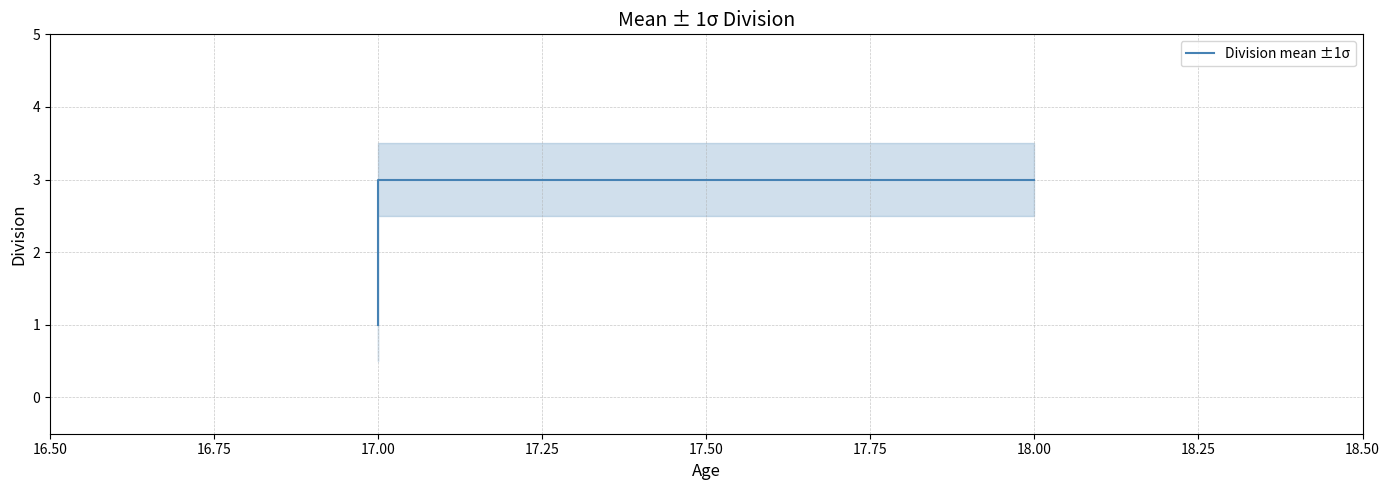

Read the value at 18.00.

3